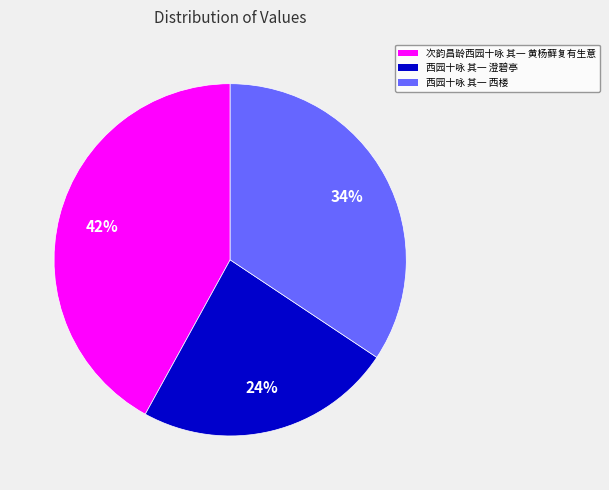

To the nearest percent, what is the combined percentage of 次韵昌龄西园十咏 其一 黄杨藓复有生意 and 西园十咏 其一 澄碧亭?

66%